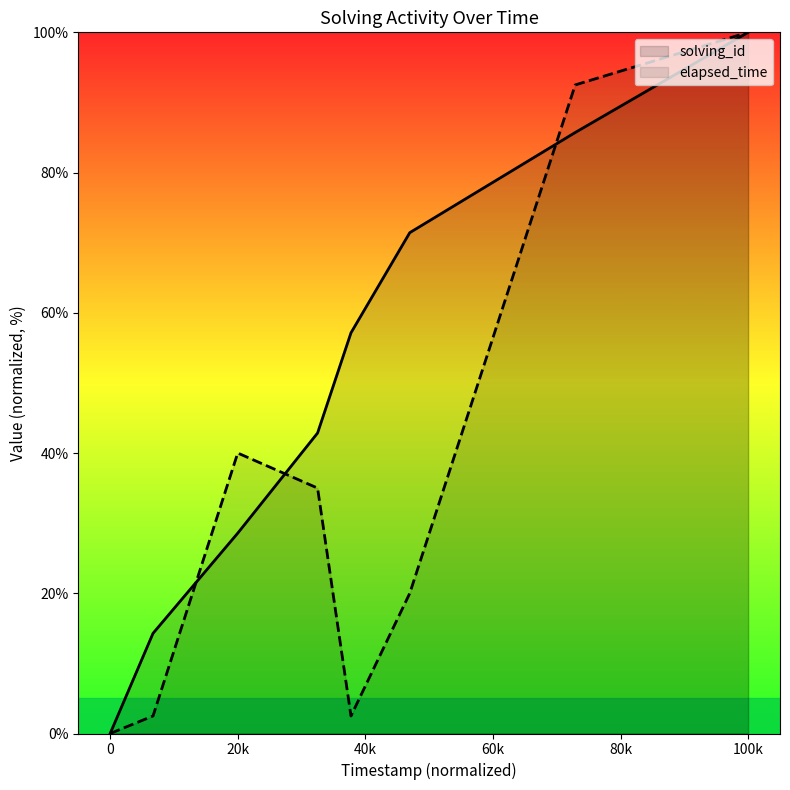

Rank the series by their average value, from lowest to highest.

elapsed_time, solving_id